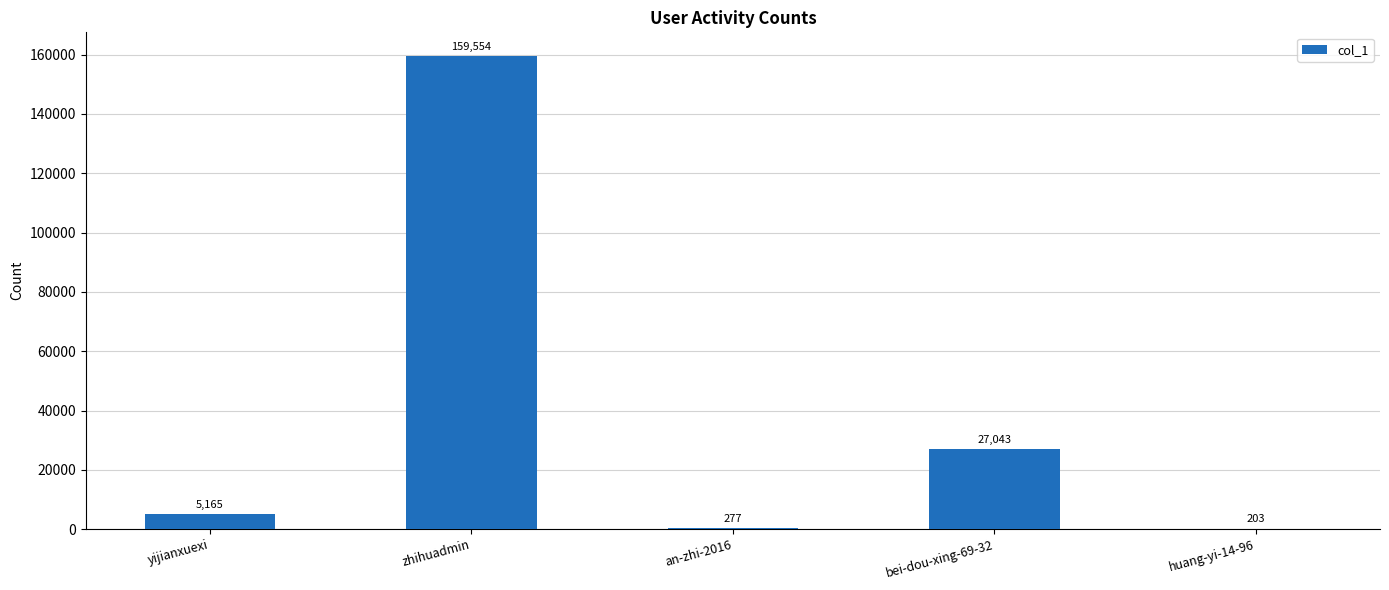

True or false: the data shows 27043 at bei-dou-xing-69-32.

True